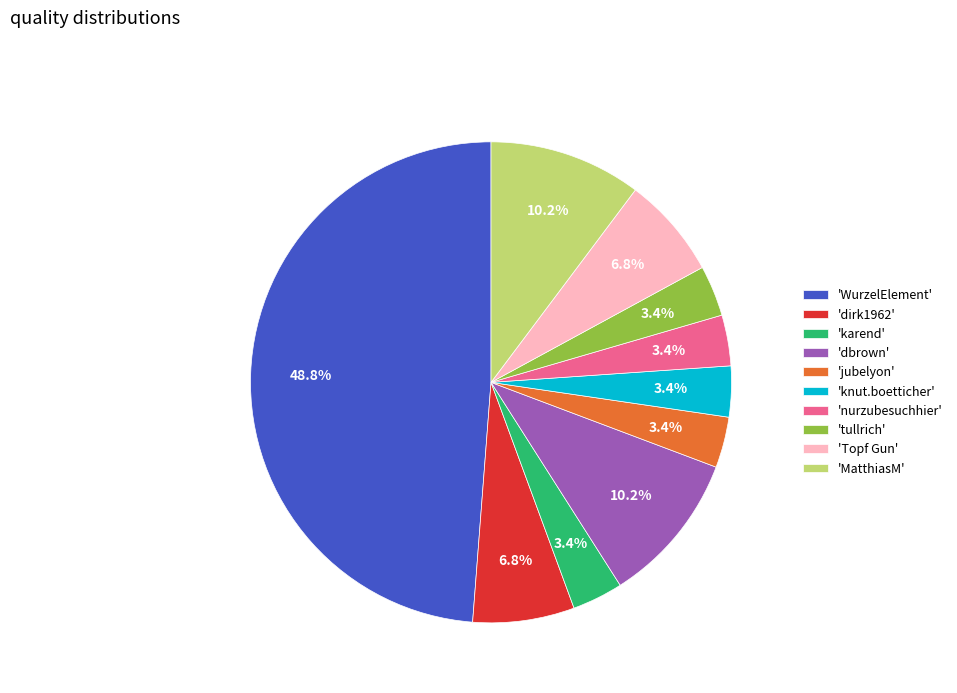

Is the sum of 'MatthiasM' and 'dirk1962' greater than half?

No